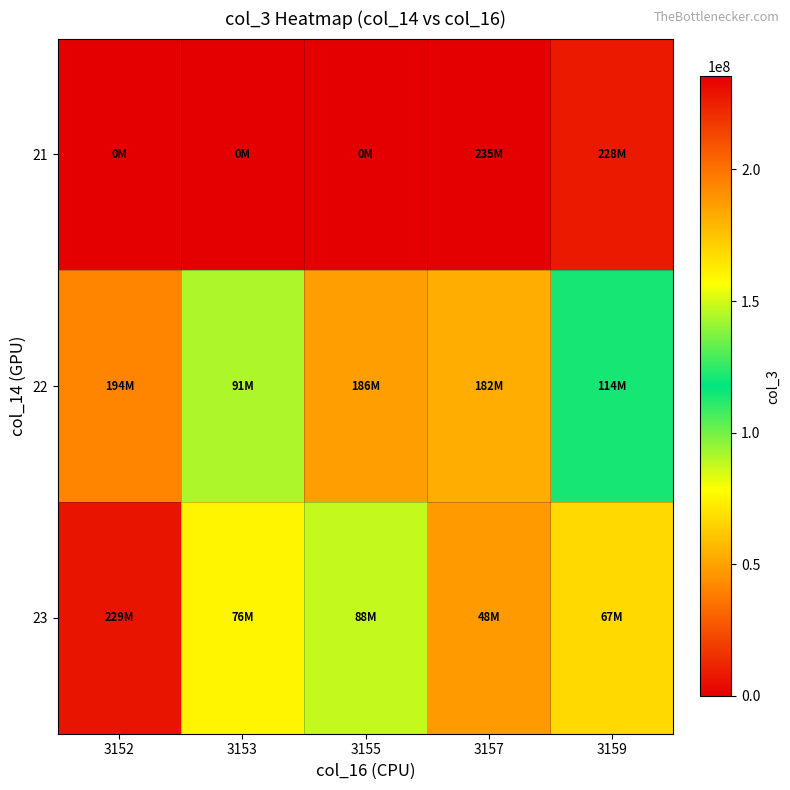

What is the spread (max minus min) of values at 3155?

186261112